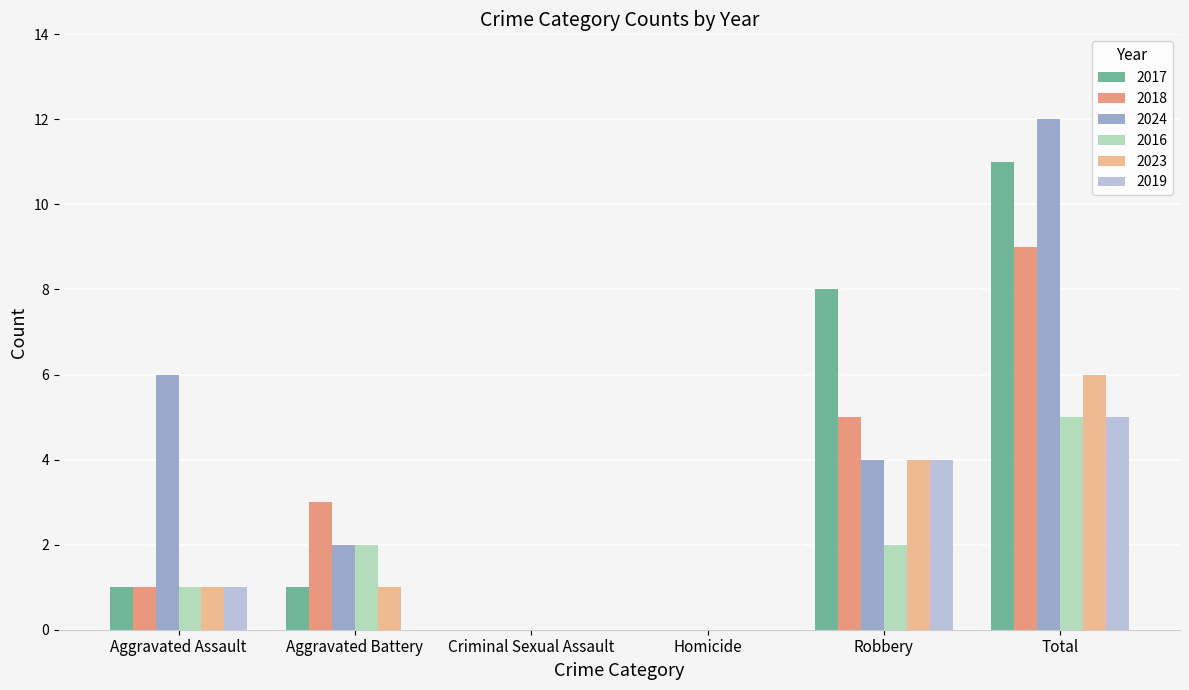

Is the value of 2019 at Aggravated Assault greater than the value of 2016 at Robbery?

No